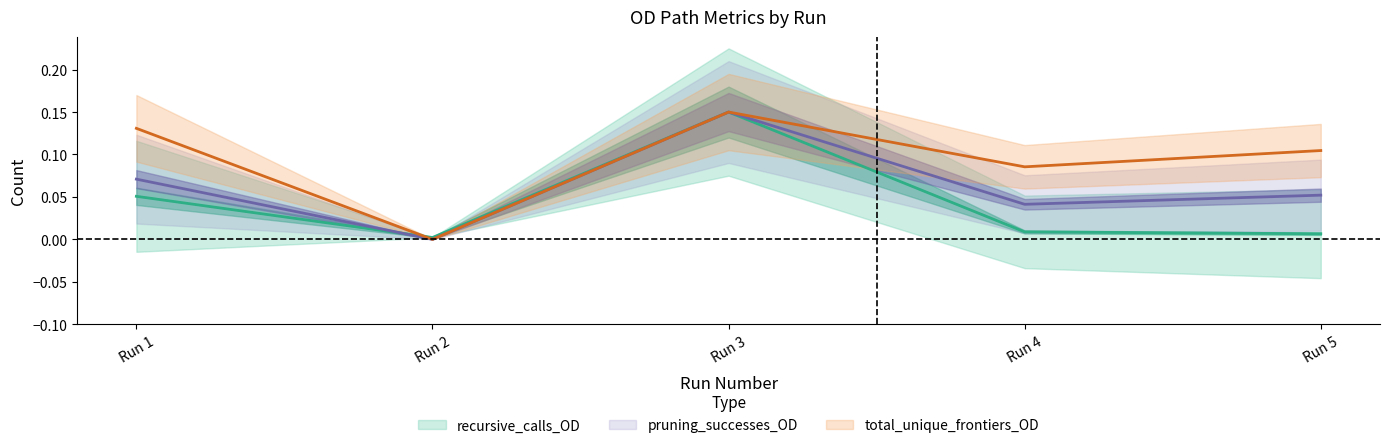

Count the number of categories in the chart.

5